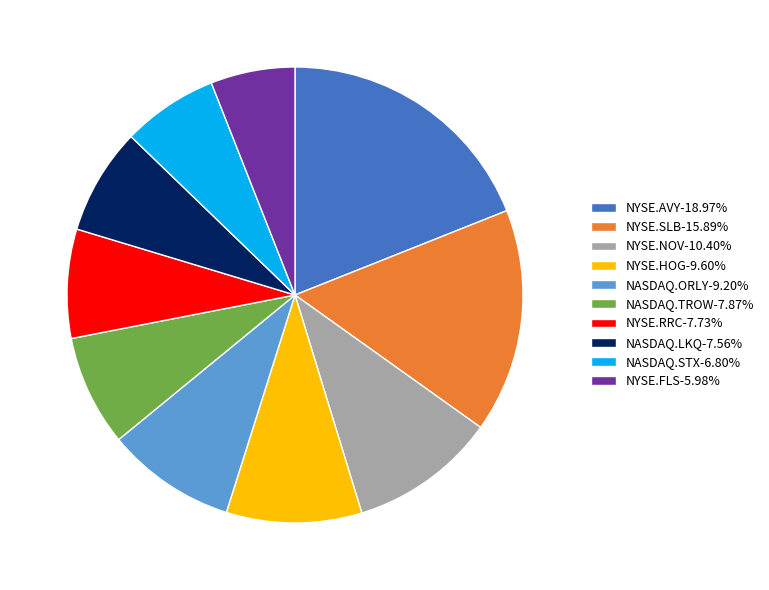

Combined, do NASDAQ.ORLY-9.20% and NYSE.RRC-7.73% account for over 50%?

No